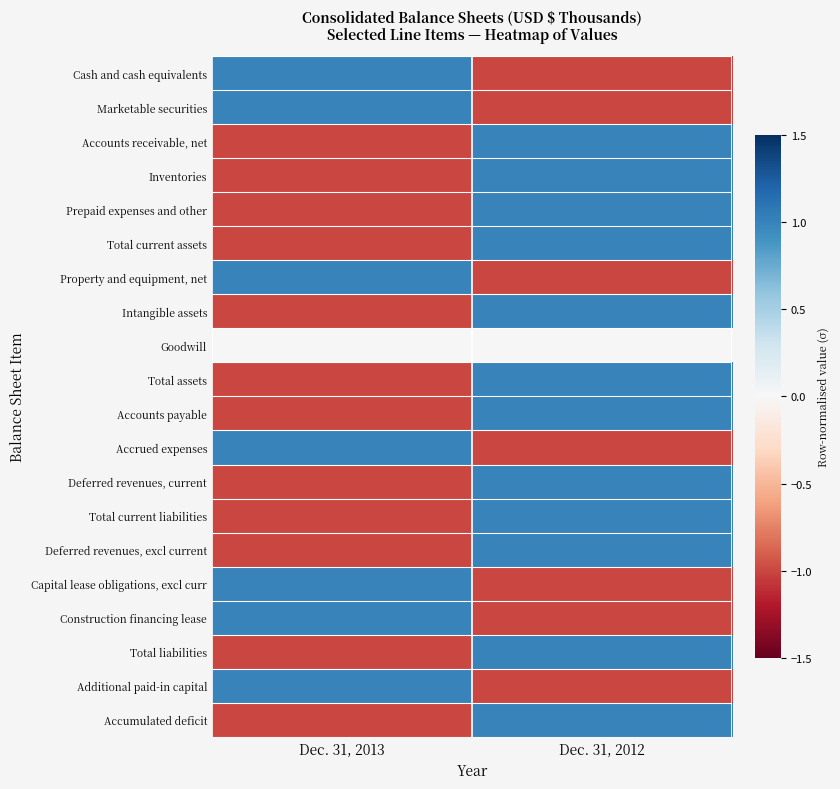

At Dec. 31, 2012, list the series in order from largest to smallest.

Accounts receivable, net, Inventories, Prepaid expenses and other, Total current assets, Intangible assets, Total assets, Accounts payable, Deferred revenues, current, Total current liabilities, Deferred revenues, excl current, Total liabilities, Accumulated deficit, Goodwill, Cash and cash equivalents, Marketable securities, Property and equipment, net, Accrued expenses, Capital lease obligations, excl curr, Construction financing lease, Additional paid-in capital